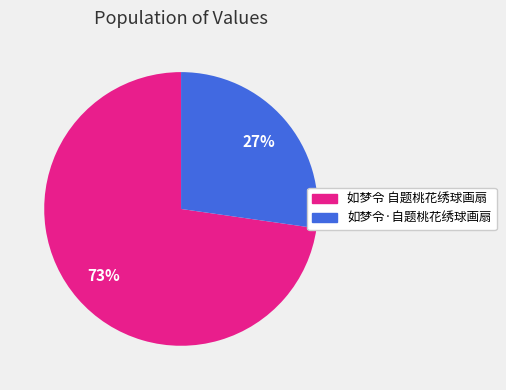

The 如梦令·自题桃花绣球画扇 slice represents 14% of the pie. True or false?

False